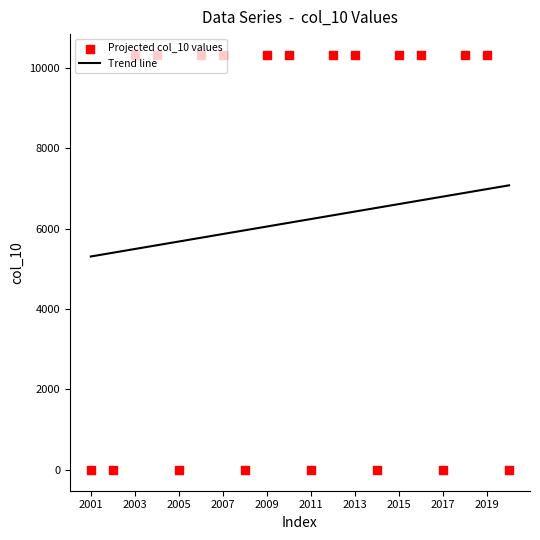

Is it true that Trend line equals 5491.0 at 2003?

True